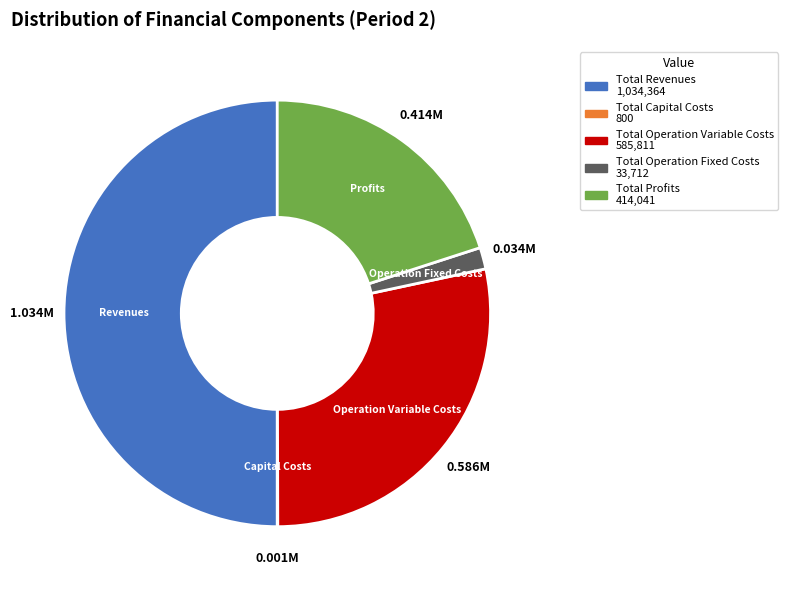

Is Total Profits the majority of the pie?

No